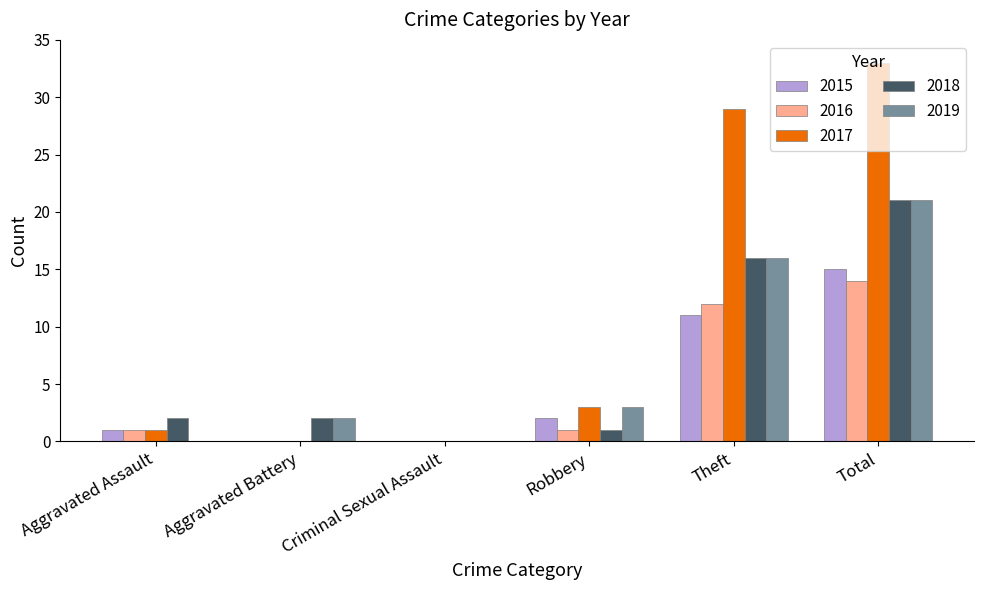

What is the sum of all 2016 values?

28